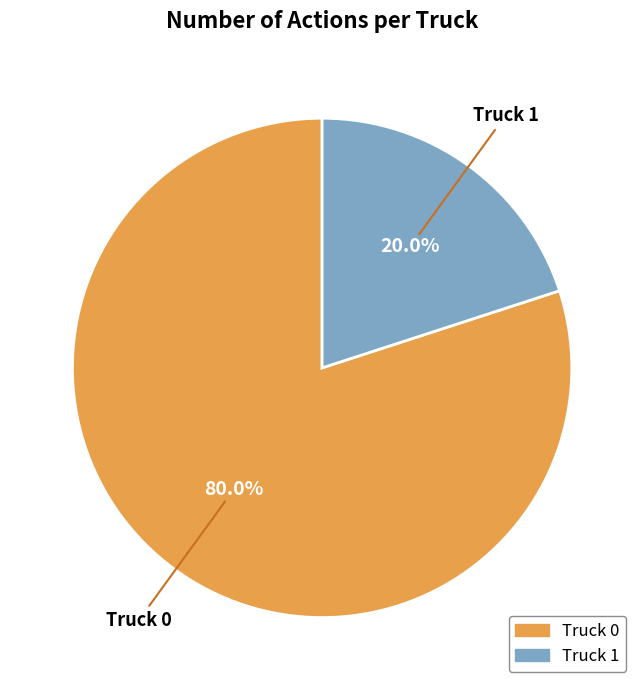

What percentage is the Truck 1 slice, to the nearest percent?

20%